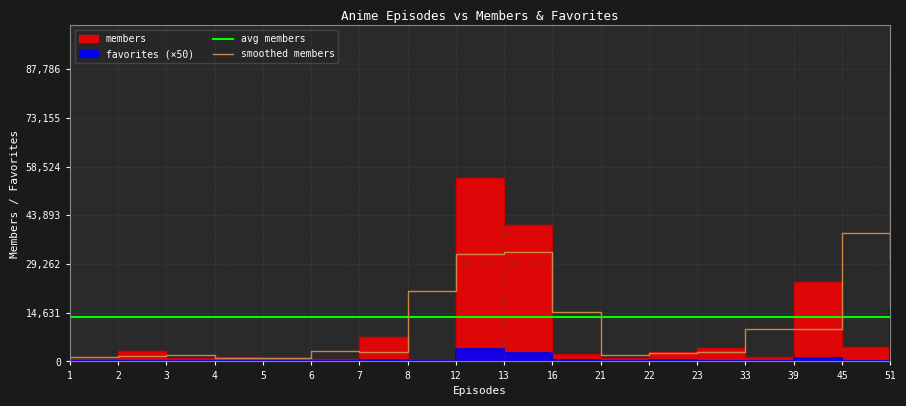

True or false: members and favorites intersect in this chart.

False